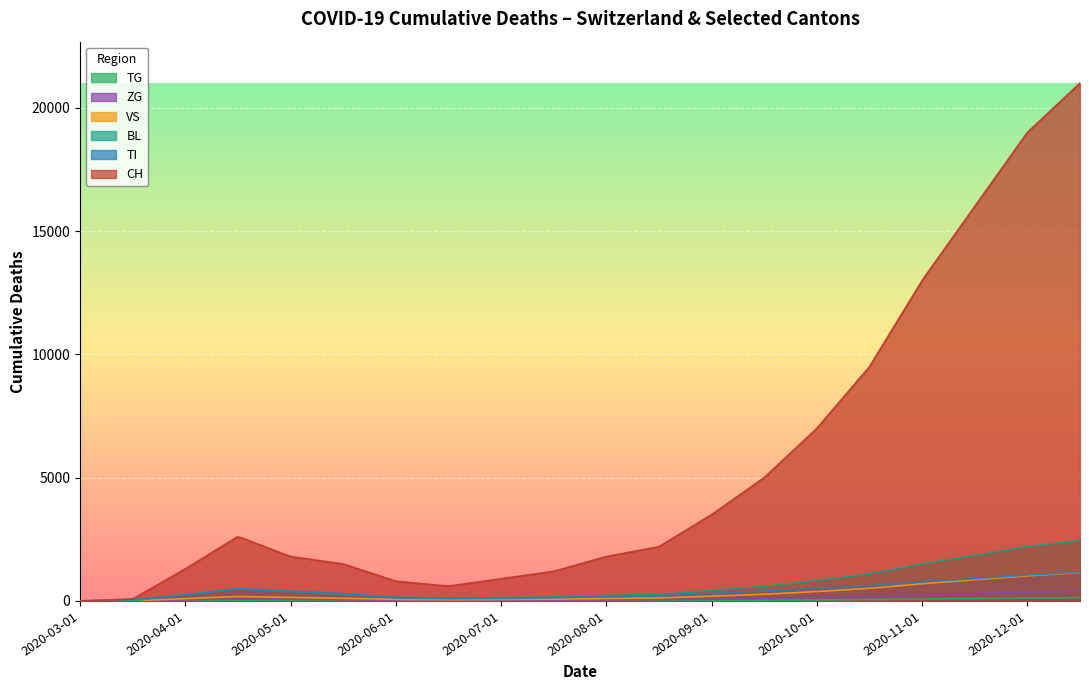

What is the difference between the CH values at 2020-07-01 and 2020-10-01?

6100